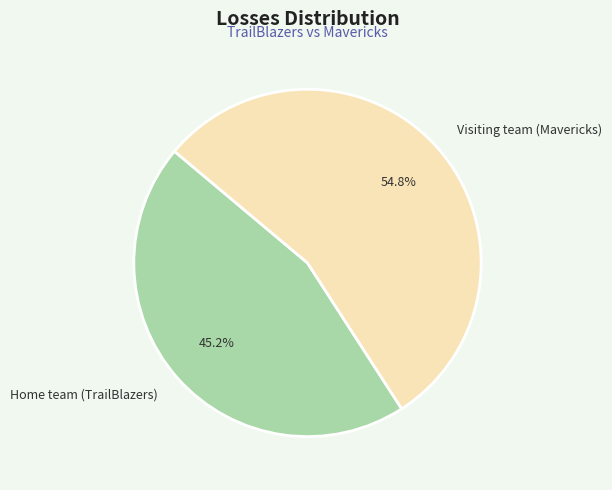

What percentage is the Visiting team (Mavericks) slice, to the nearest percent?

55%